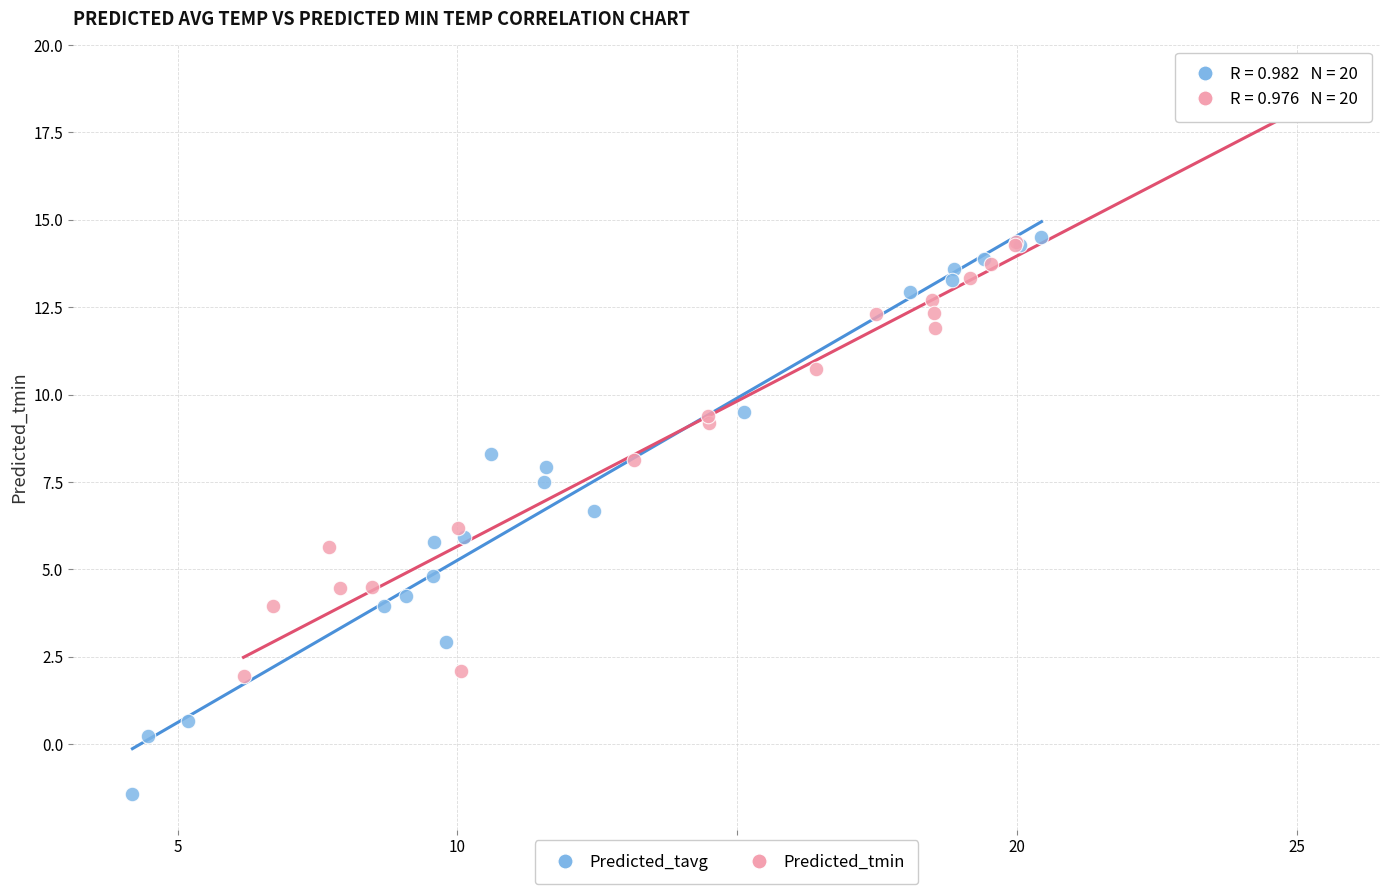

Which series reaches the maximum Y coordinate?

Predicted_tmin